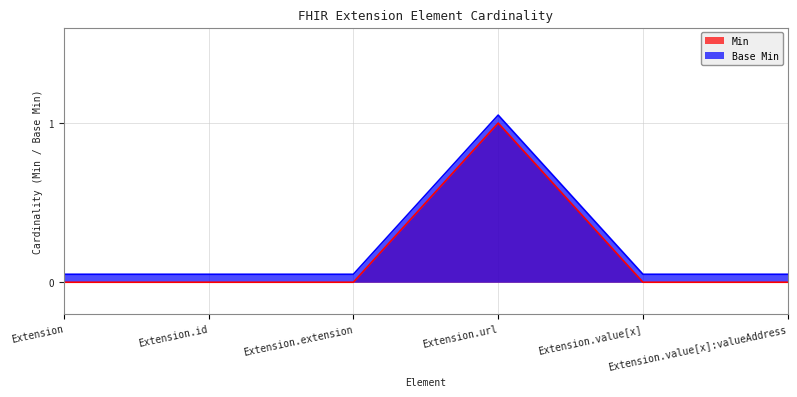

In Min, how many points are higher than both neighbors (excluding endpoints)?

1